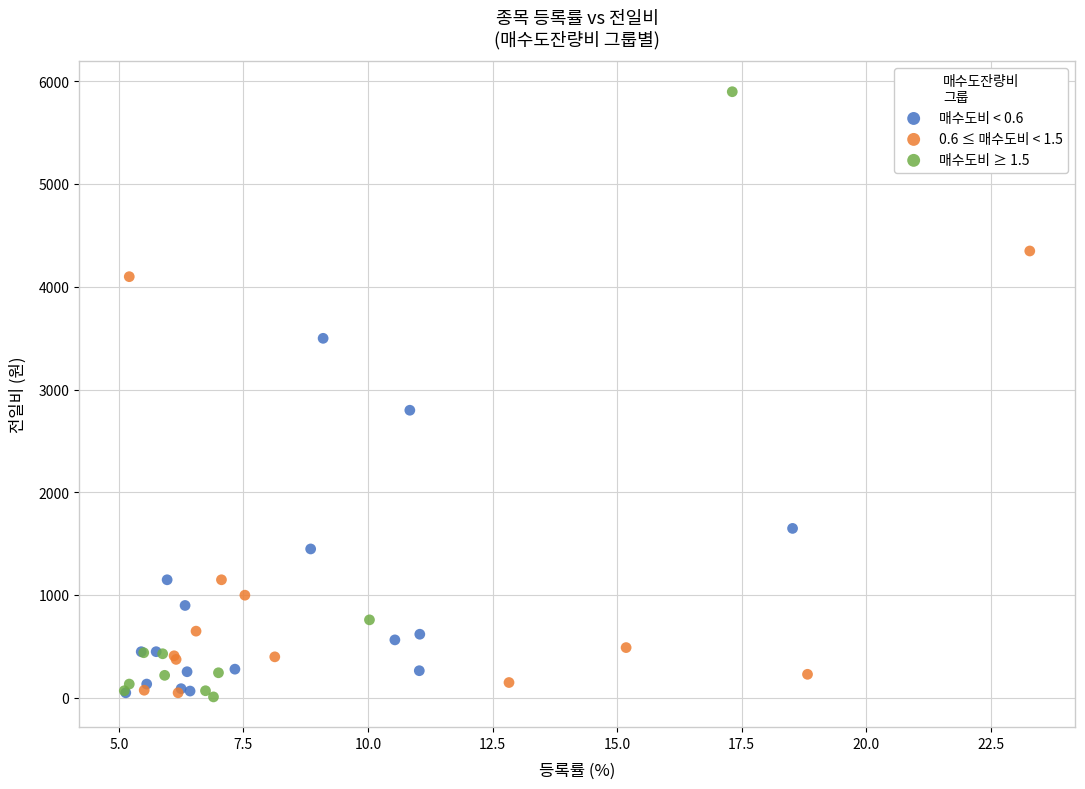

Which series has the largest Y range (max minus min)?

매수도비 ≥ 1.5